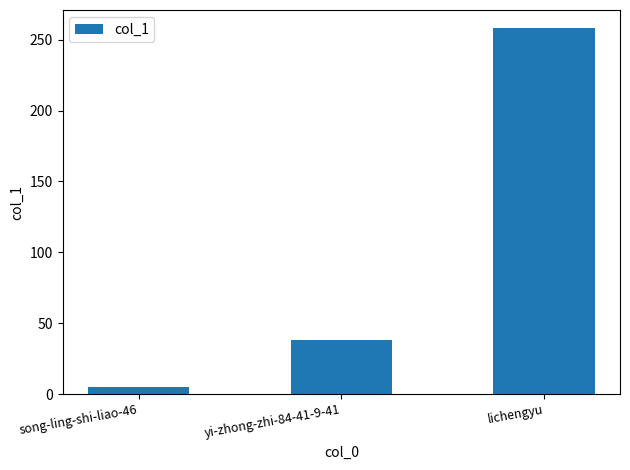

Count the number of categories in the chart.

3